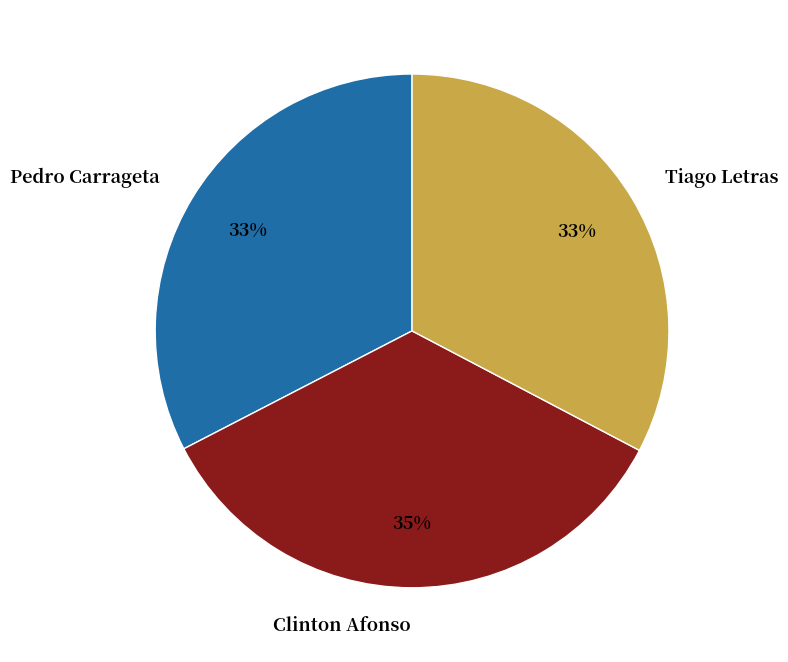

Between Clinton Afonso and Pedro Carrageta, which is larger?

Clinton Afonso